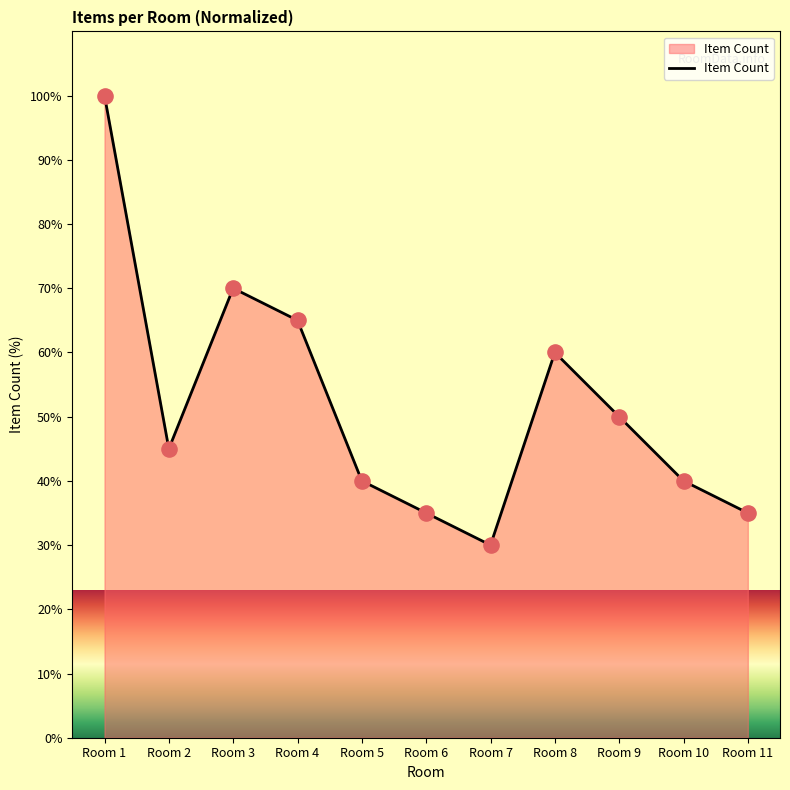

What is the ratio of the value at Room 5 to the value at Room 8?

0.7